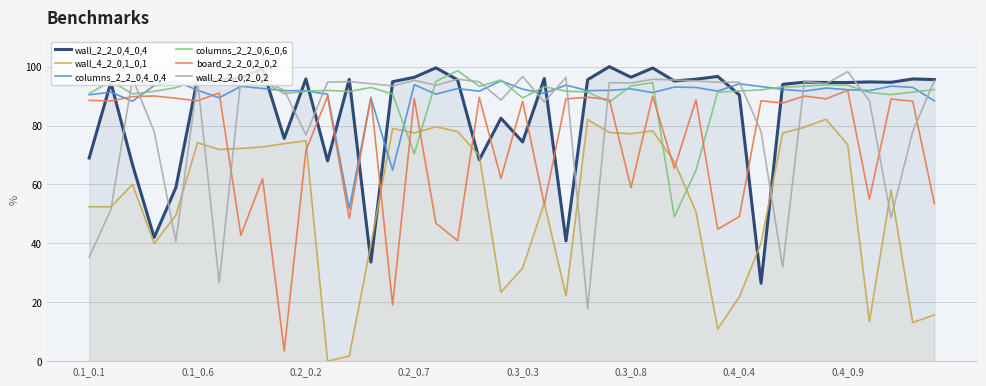

Which series ends up on top after the final intersection of board_2_2_0,2_0,2 and wall_2_2_0,4_0,4?

wall_2_2_0,4_0,4